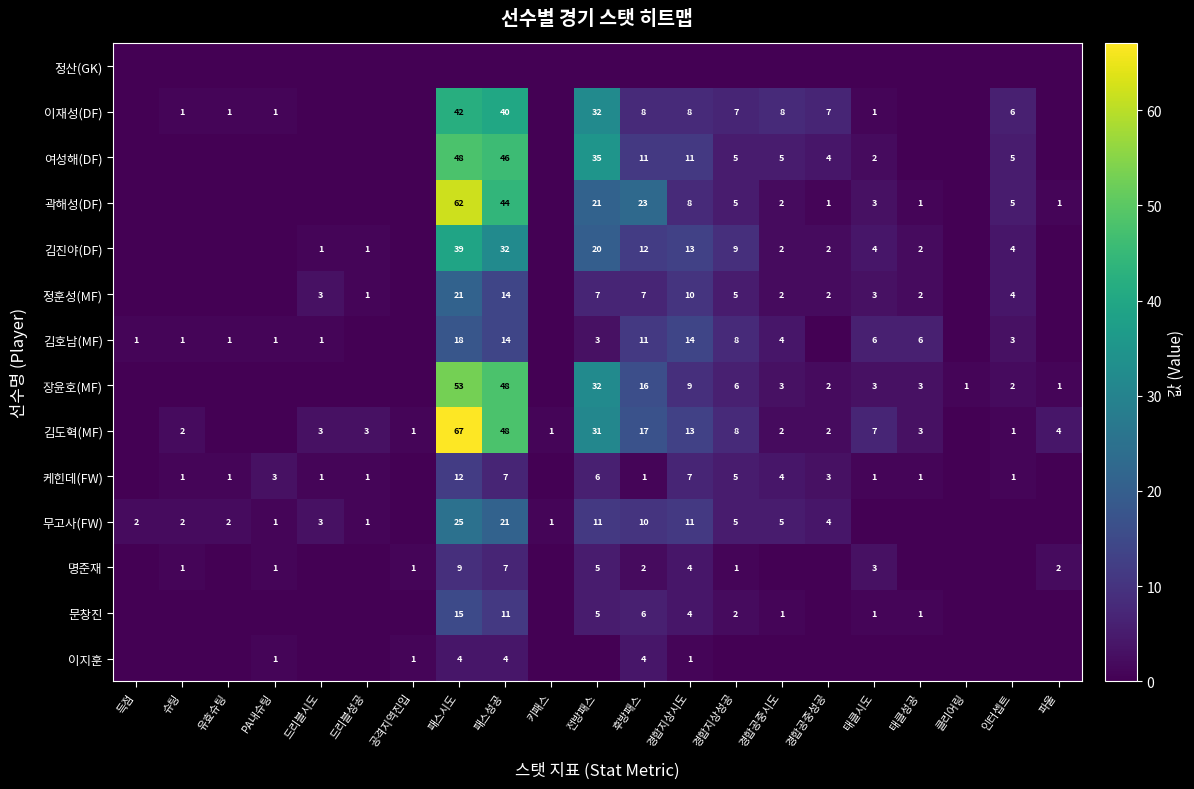

Is it true that 명준재 equals 2 at 후방패스?

True